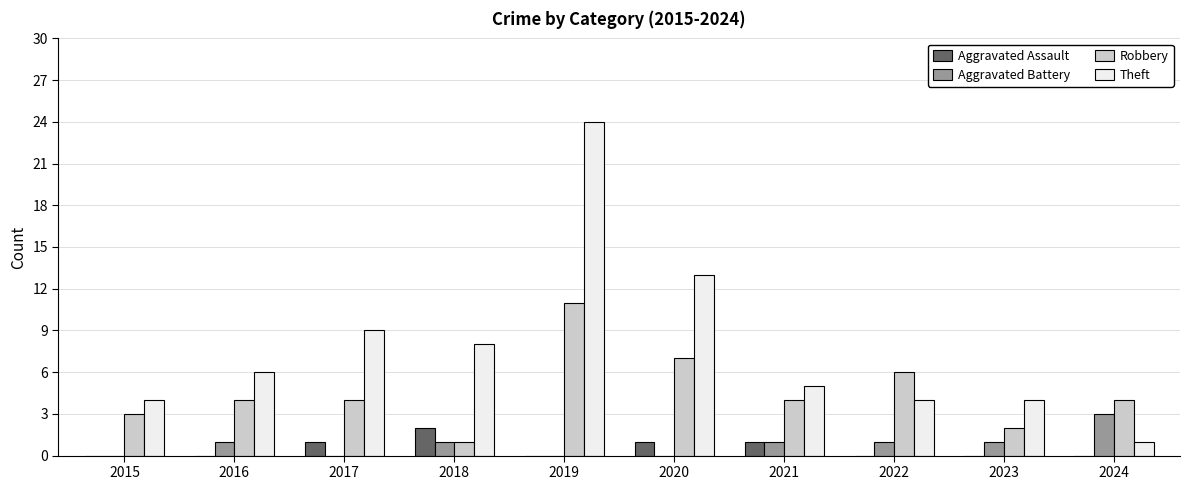

Which category has the highest value across all series?

2019